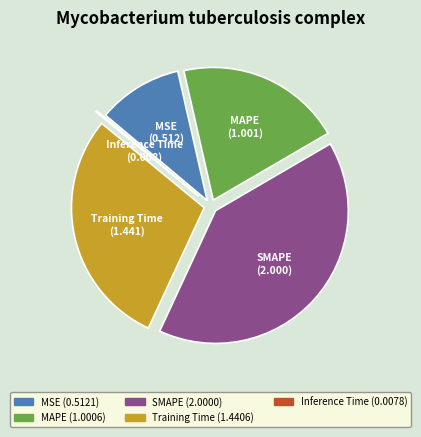

Is it true that SMAPE is 40% of the pie?

True